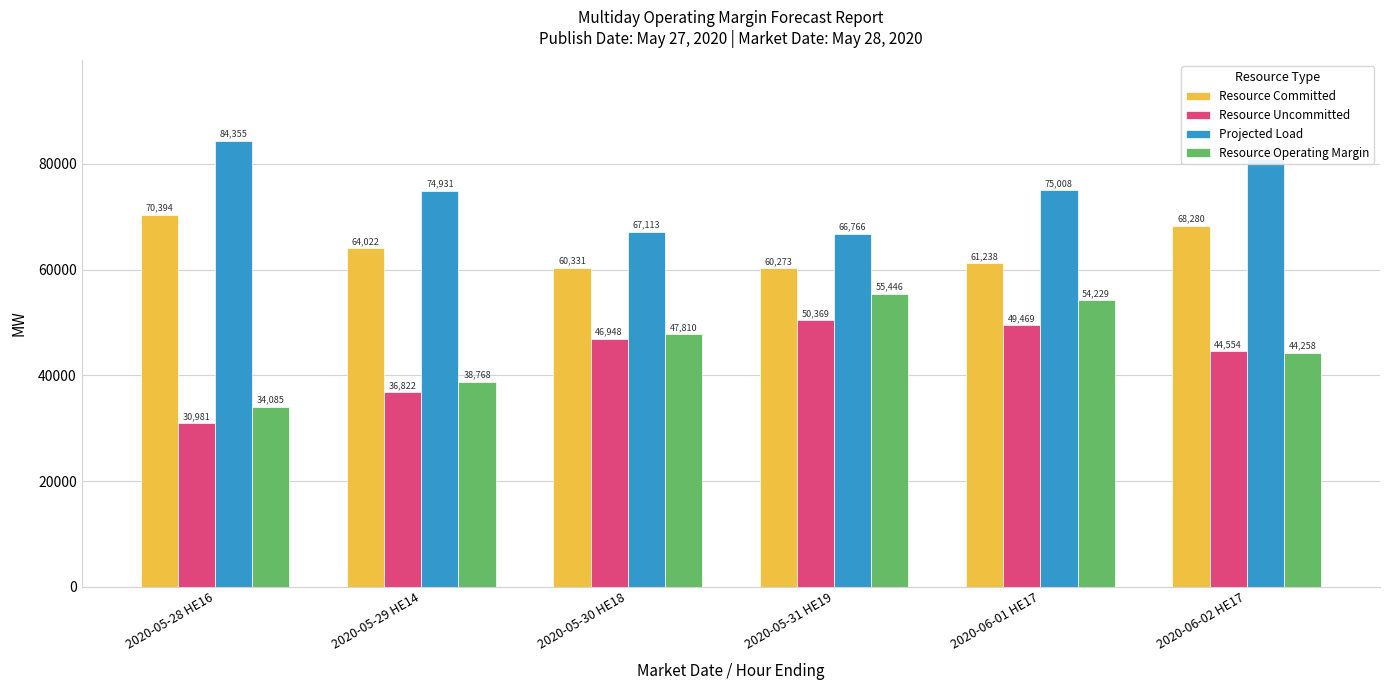

How many bars are there in total?

24